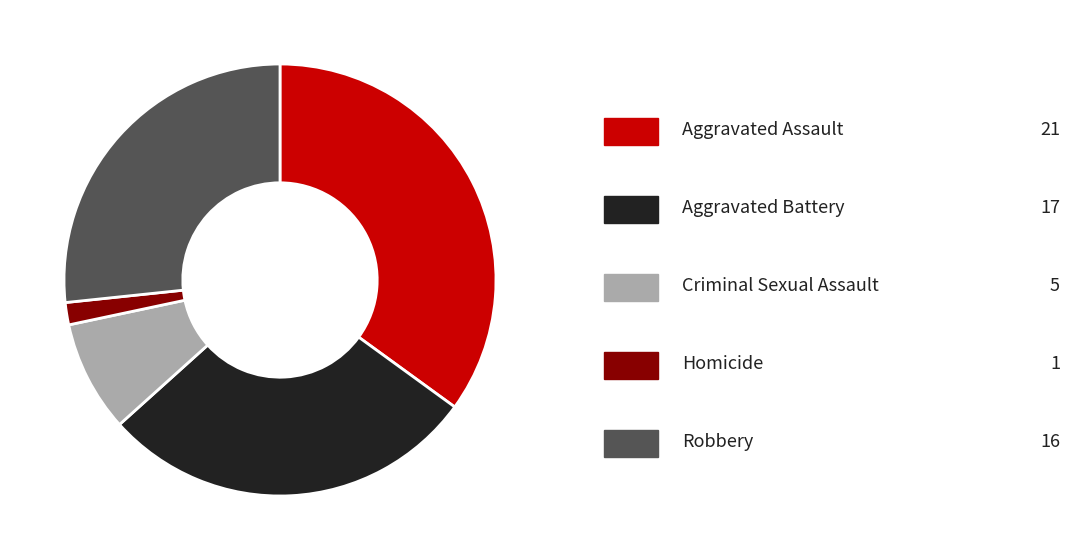

Count the number of slices in the pie.

5